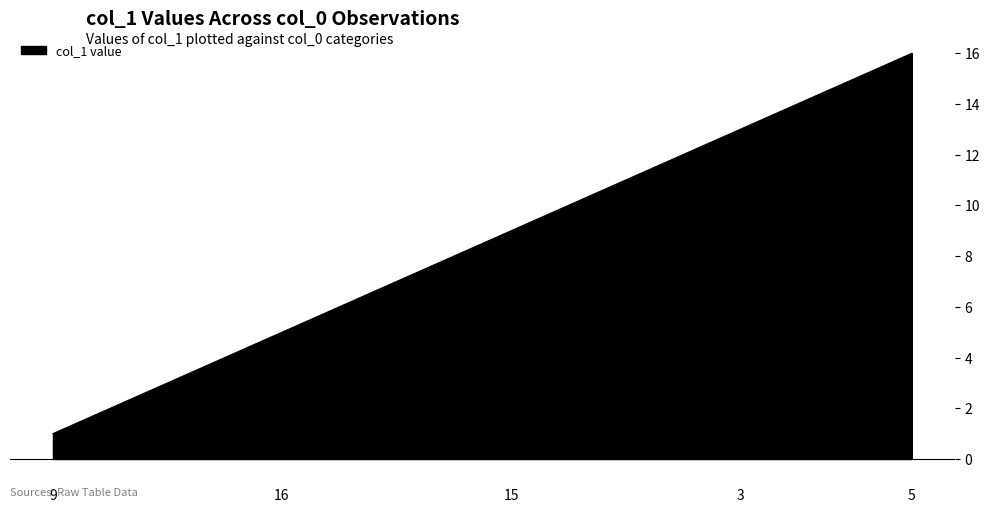

What is the difference between the maximum and minimum values?

15